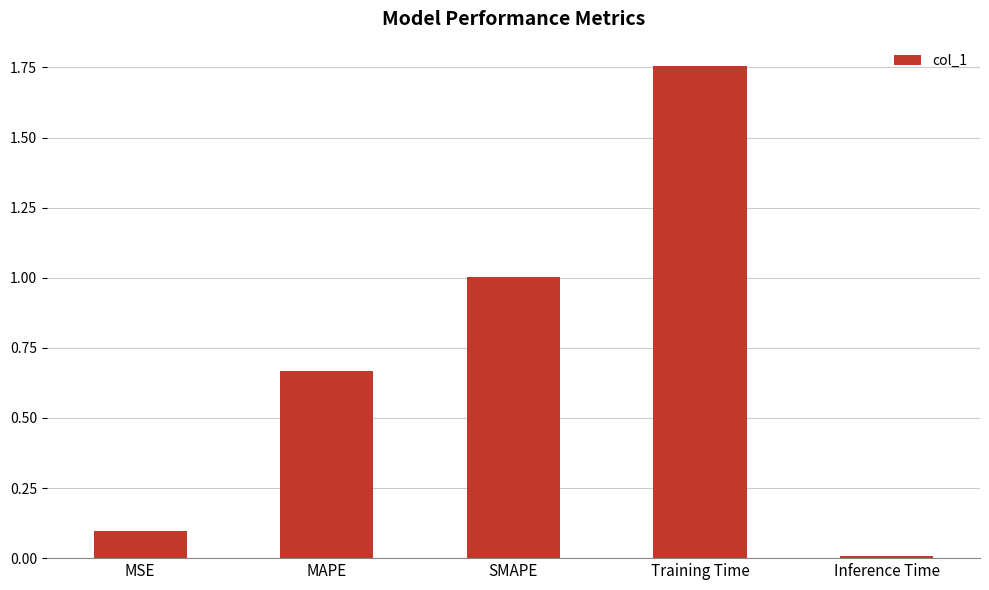

At which category does the chart reach its minimum across all series?

Inference Time